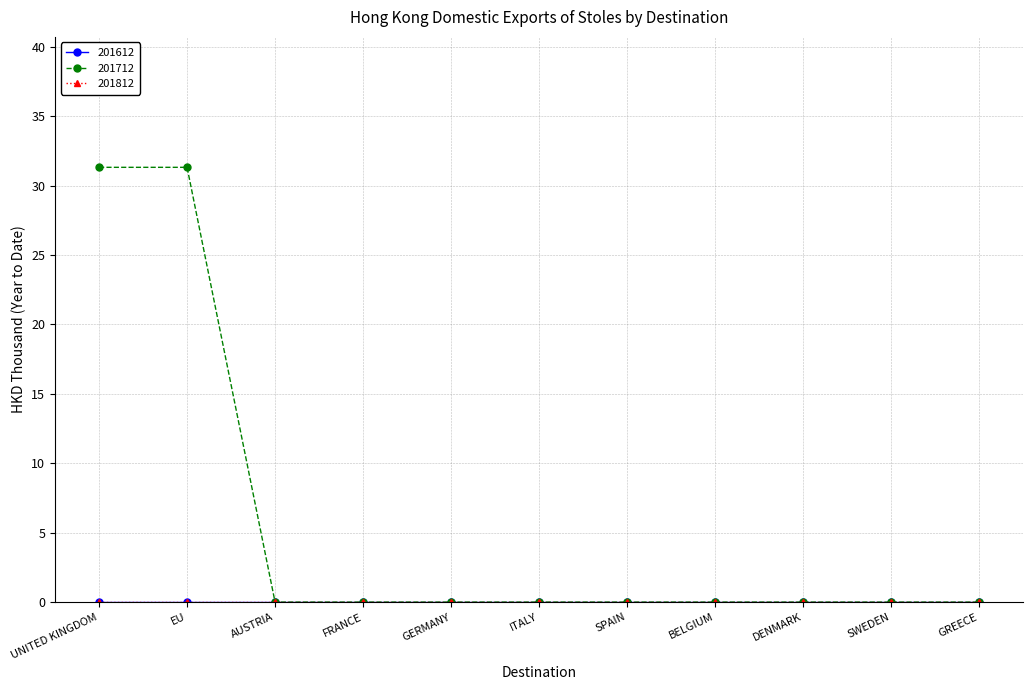

Between DENMARK and FRANCE, which is larger?

DENMARK